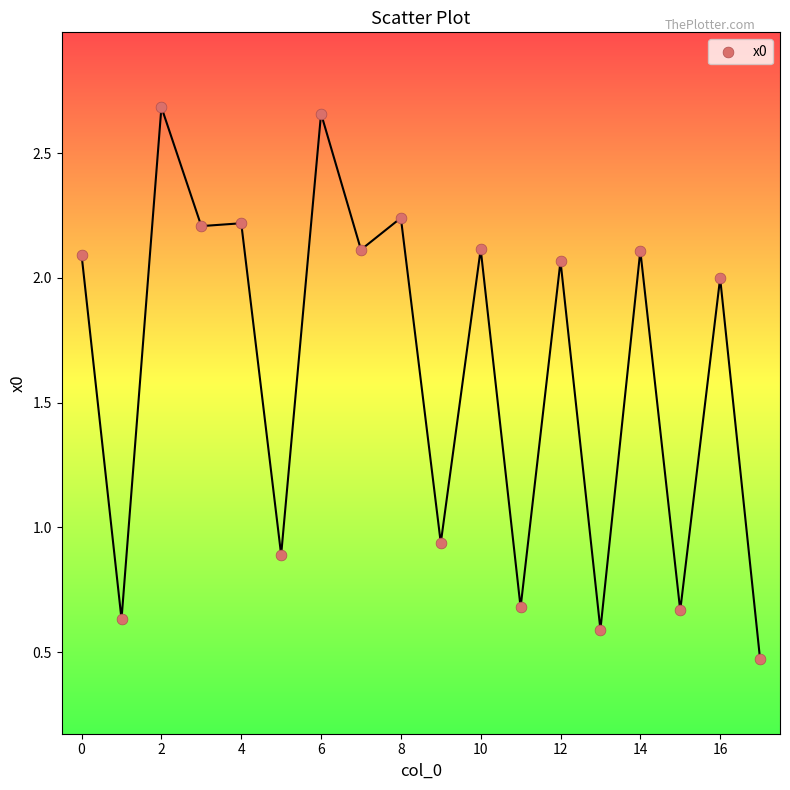

Count the number of points in this scatter plot.

18